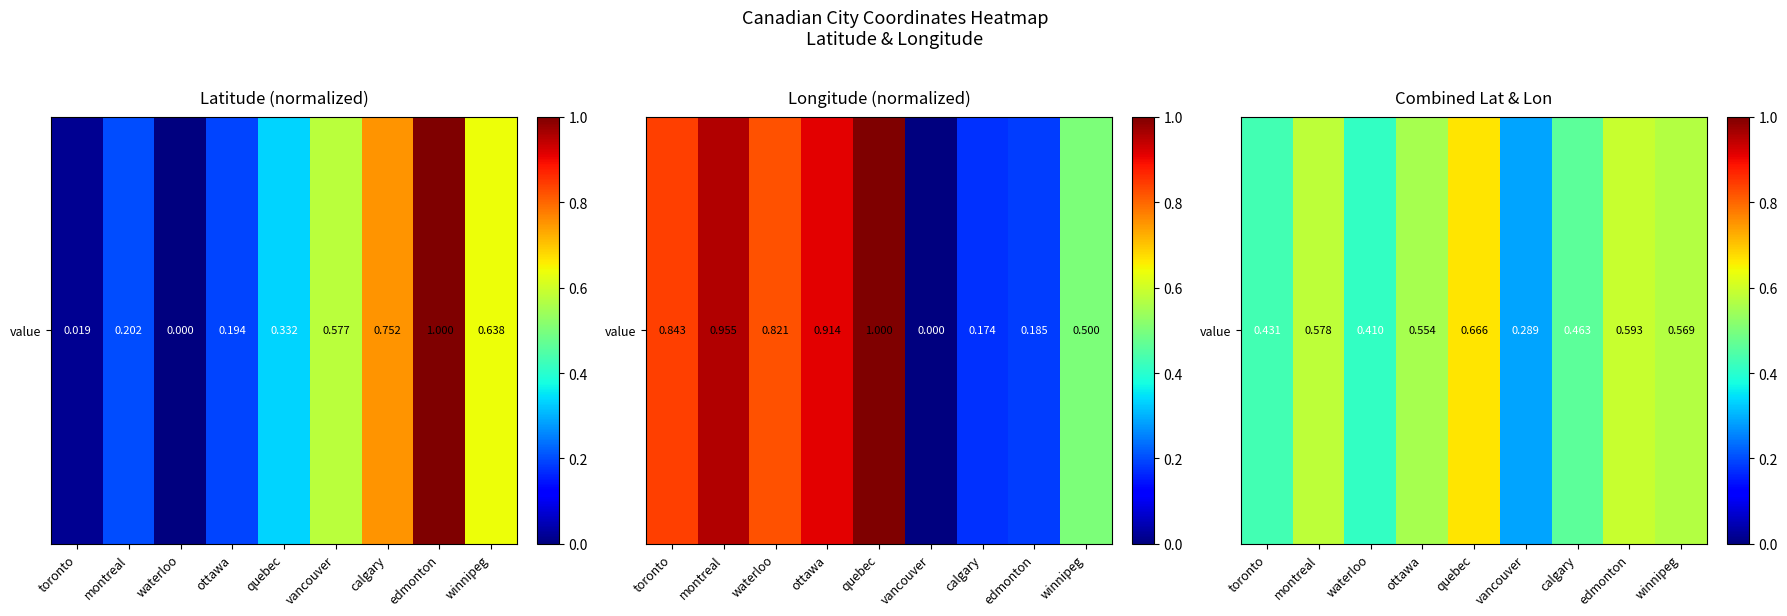

What is the sum of all values?

4.6